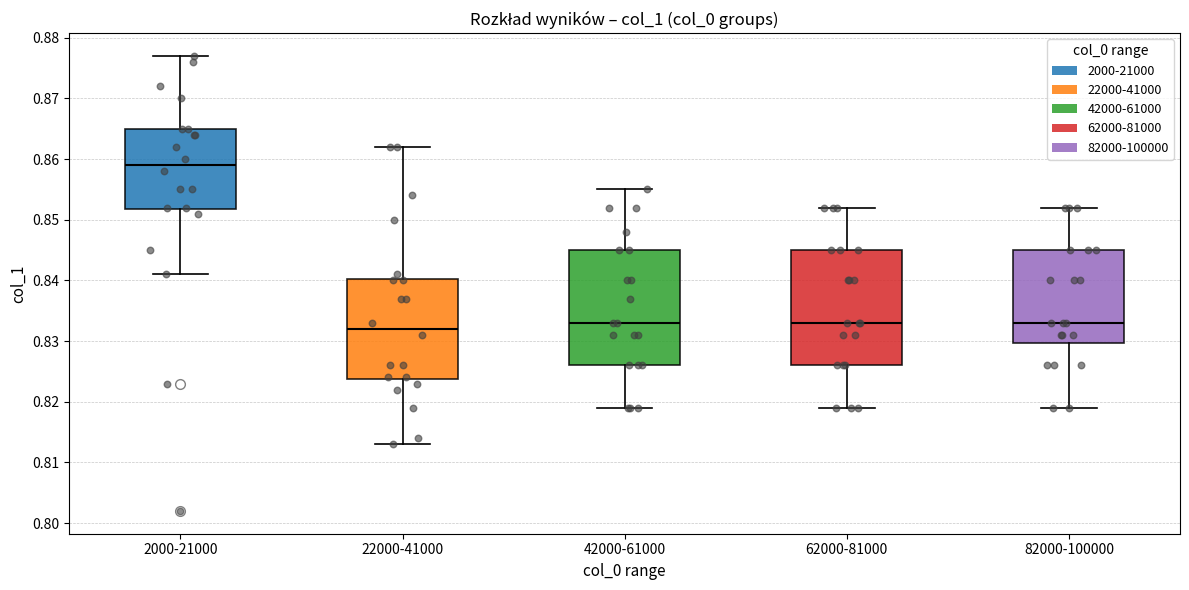

Which box has the lowest median line?

22000-41000